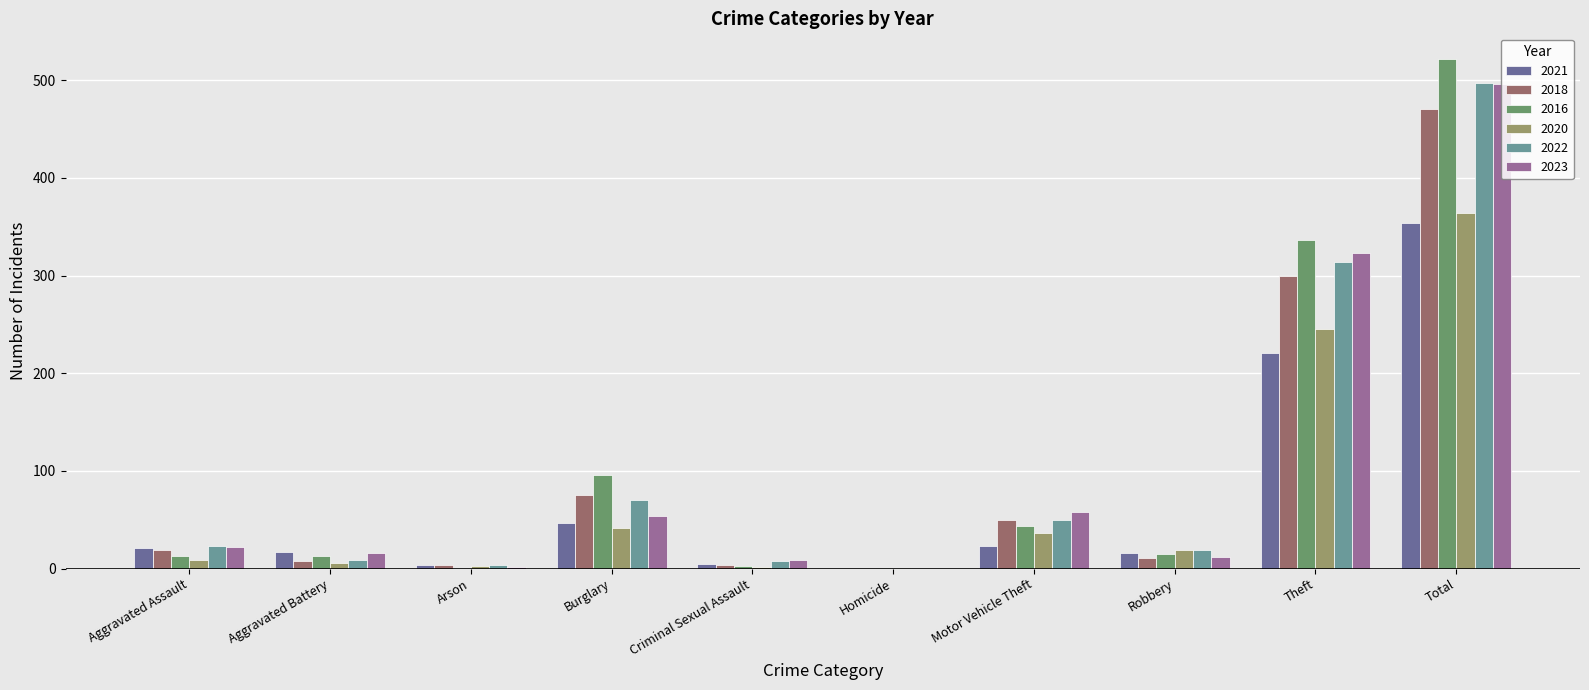

At which category does the chart reach its peak across all series?

Total